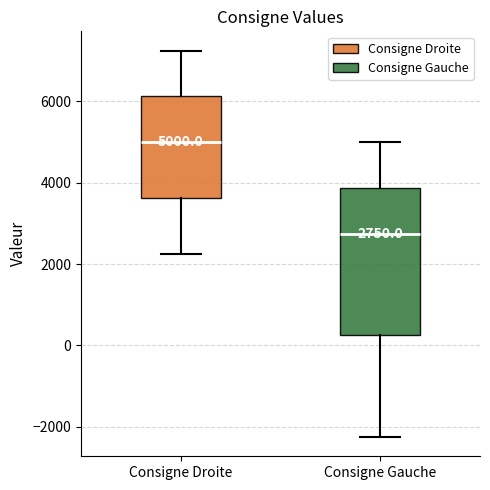

Comparing the boxes themselves (not the whiskers), which one is the tallest?

Consigne Gauche